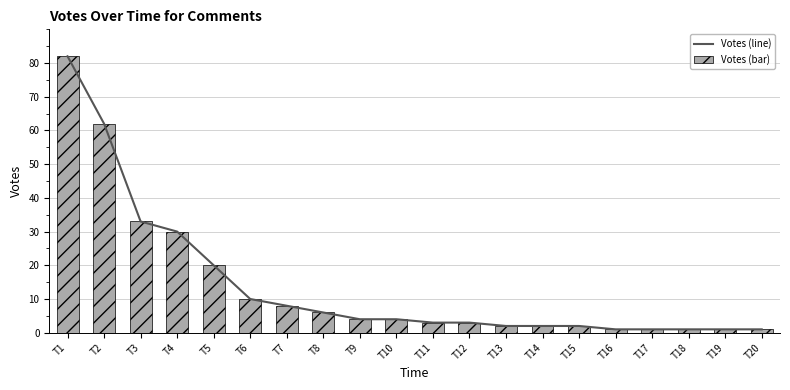

What is the highest value of the Votes (line) series?

82